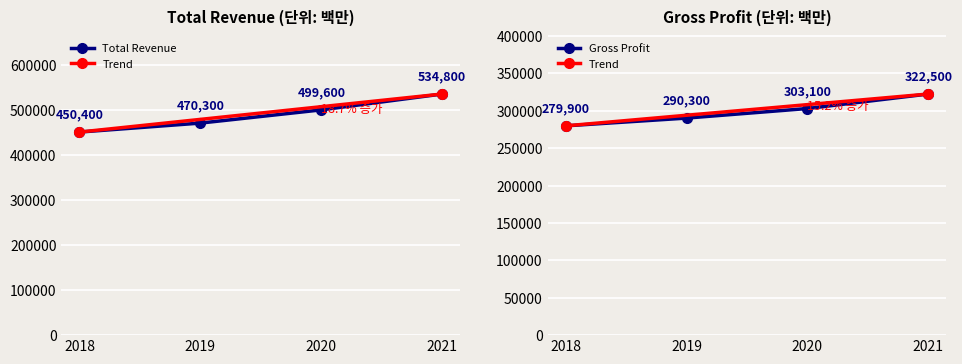

How many data points in Total Revenue are less than 499600?

2